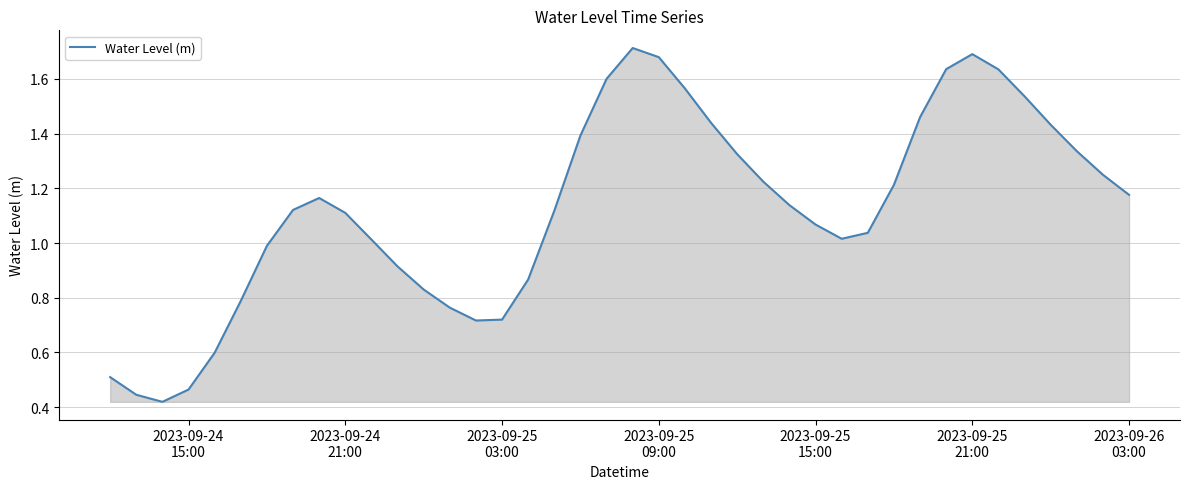

Reading right to left, what are all the values shown in this chart?

1.2	1.2	1.3	1.4	1.5	1.6	1.7	1.6	1.5	1.2	1.0	1.0	1.1	1.1	1.2	1.3	1.4	1.6	1.7	1.7	1.6	1.4	1.1	0.9	0.7	0.7	0.8	0.8	0.9	1.0	1.1	1.2	1.1	1.0	0.8	0.6	0.5	0.4	0.4	0.5